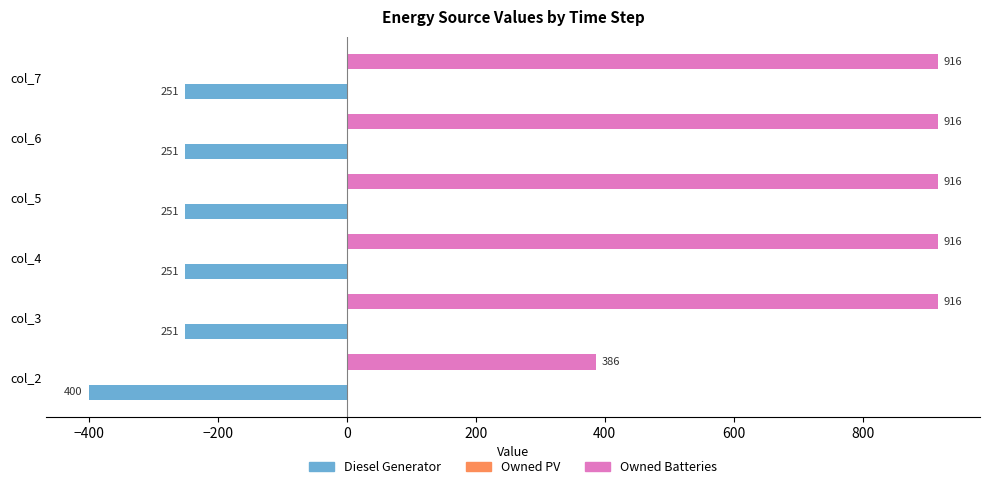

What is the sum of all Owned Batteries values?

4966